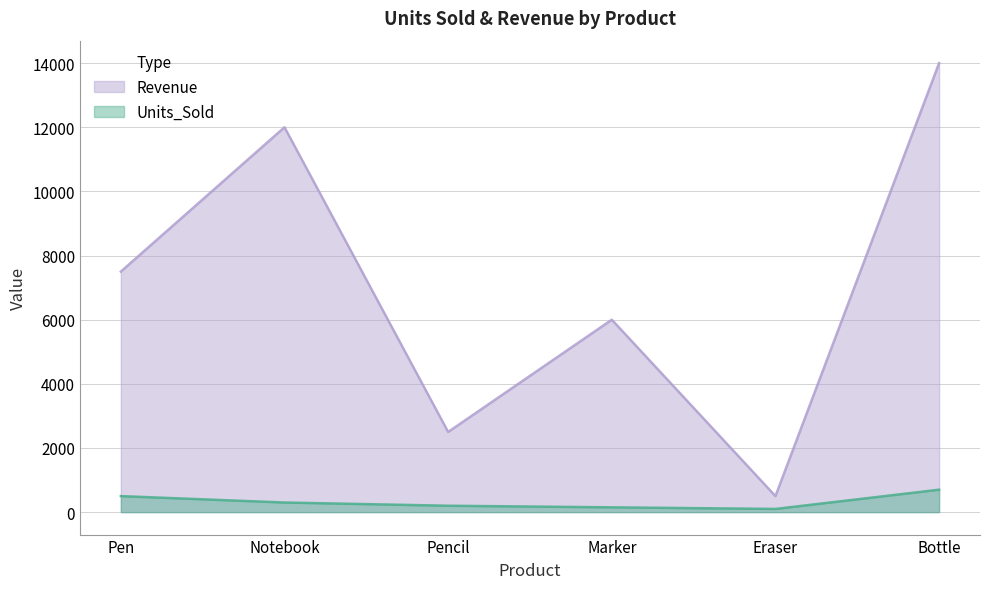

What is the difference between the maximum and minimum values in the Revenue series?

13500